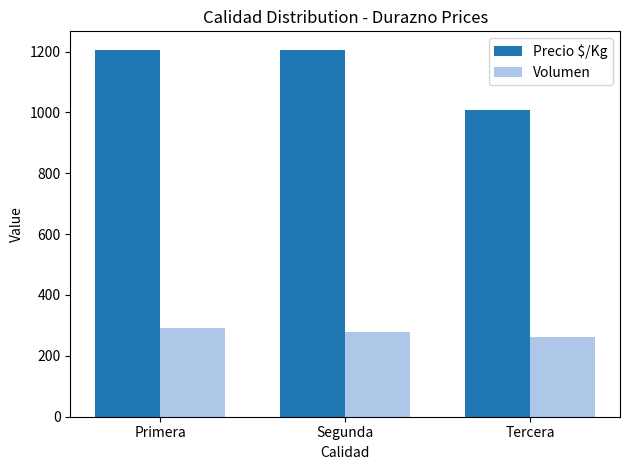

Does the chart contain any negative values?

No